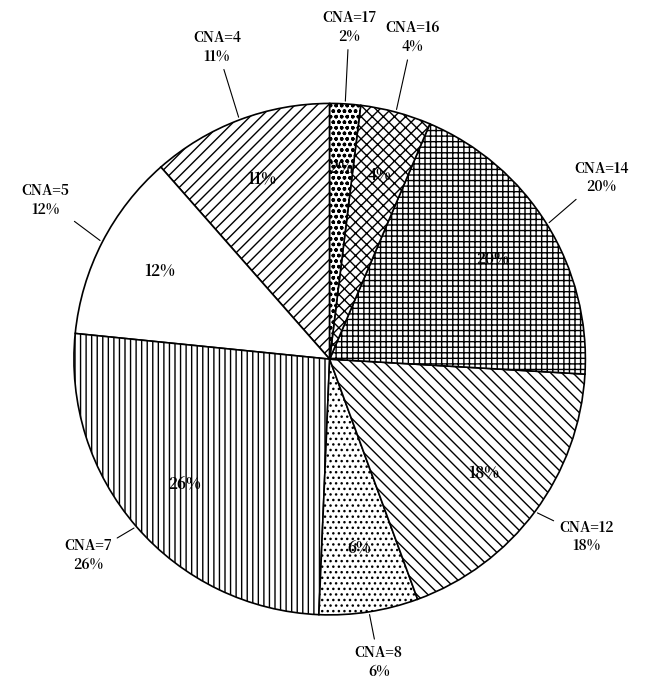

Does 7 represent more than half of the total?

No